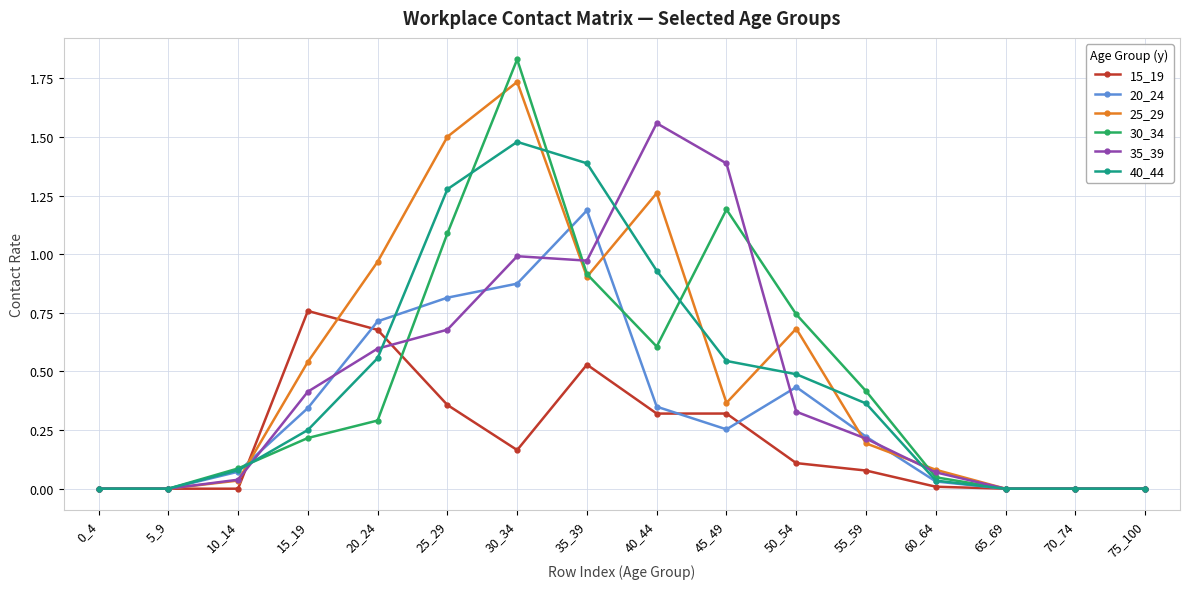

At which label does 20_24 reach its peak?

35_39